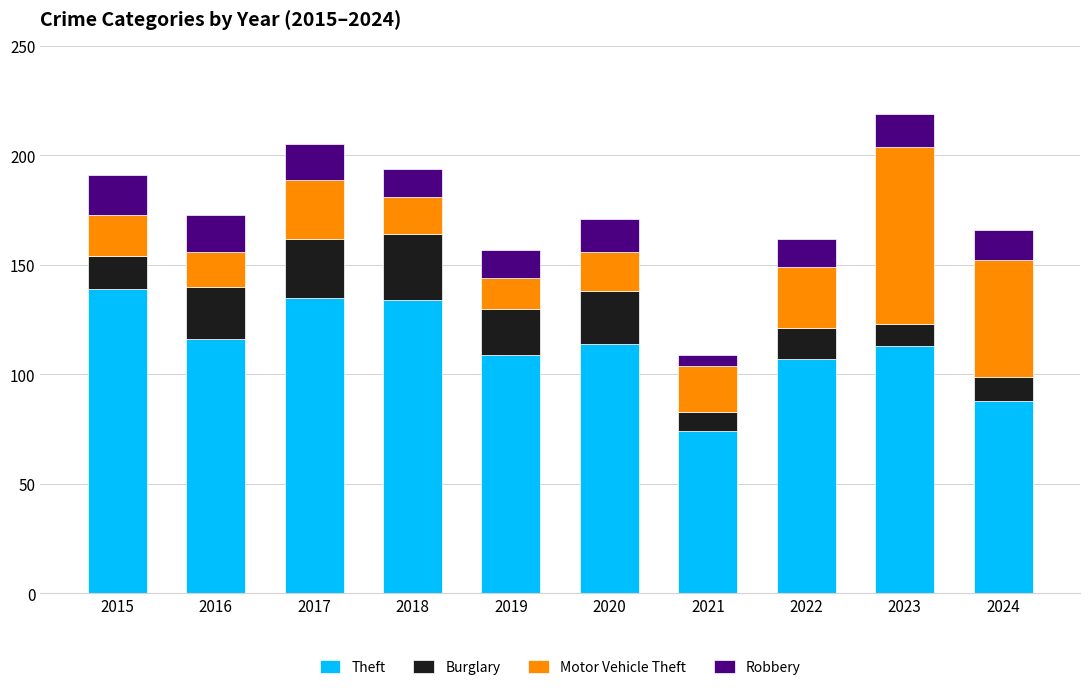

The value of Theft at 2019 is 109. True or false?

True